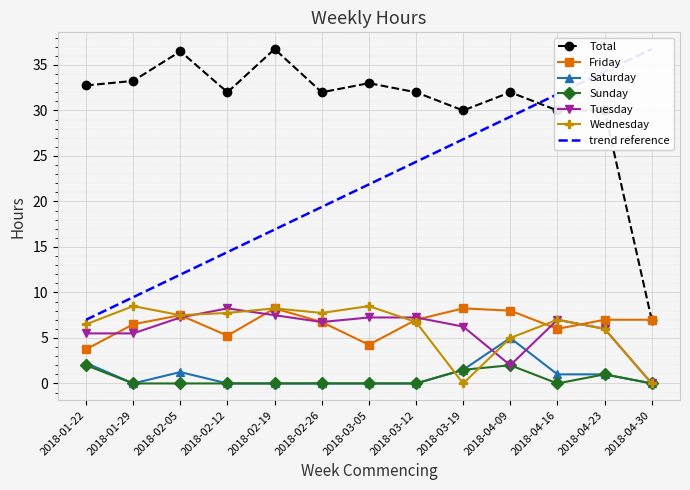

At 2018-01-29, list the series in order from largest to smallest.

Total, Wednesday, Friday, Tuesday, Saturday, Sunday